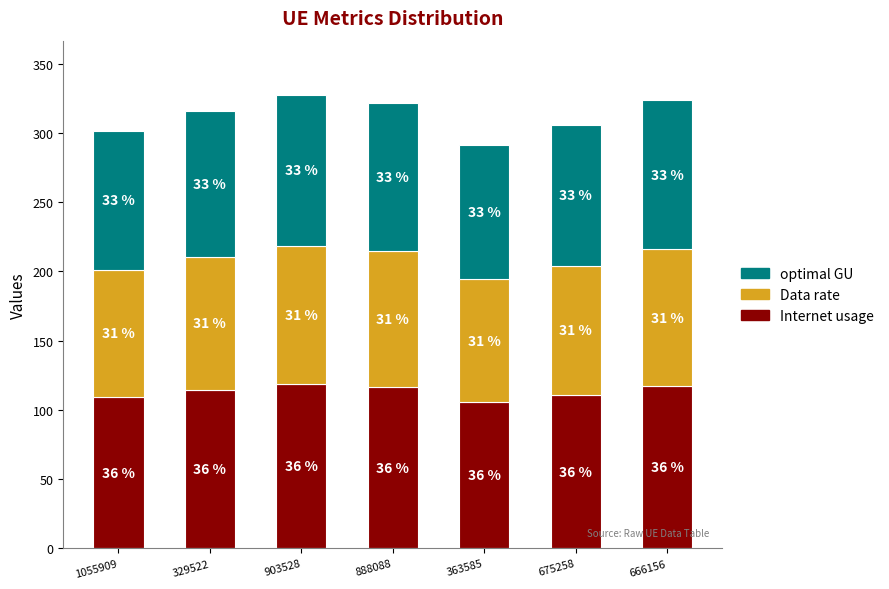

Does the chart contain stacked bars?

Yes